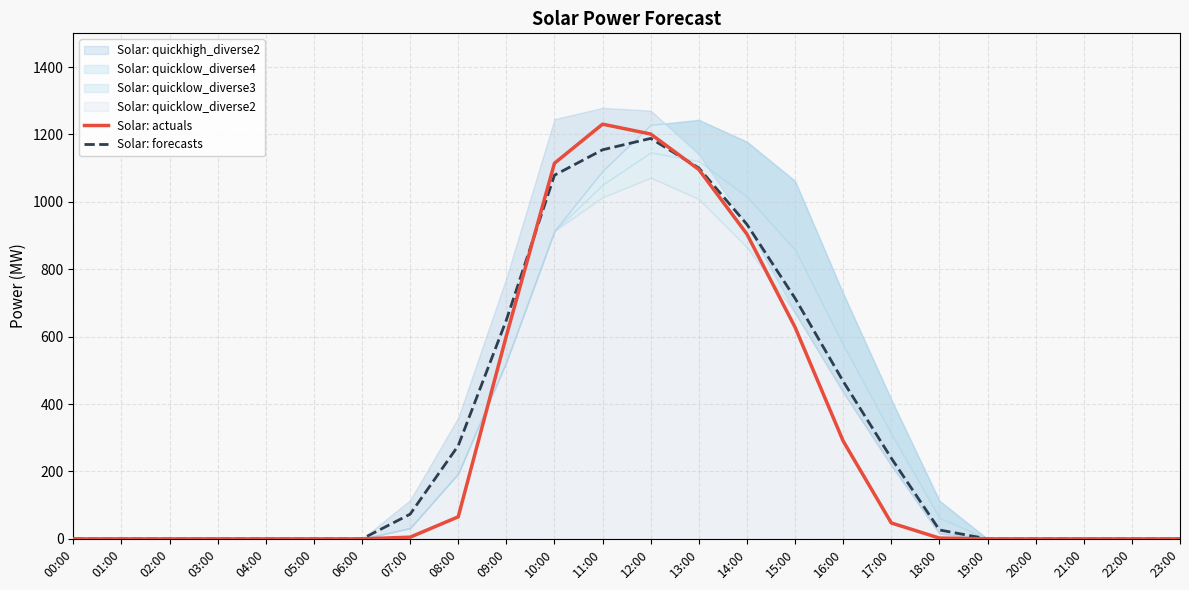

What is the label of the 5th point from the right?

19:00